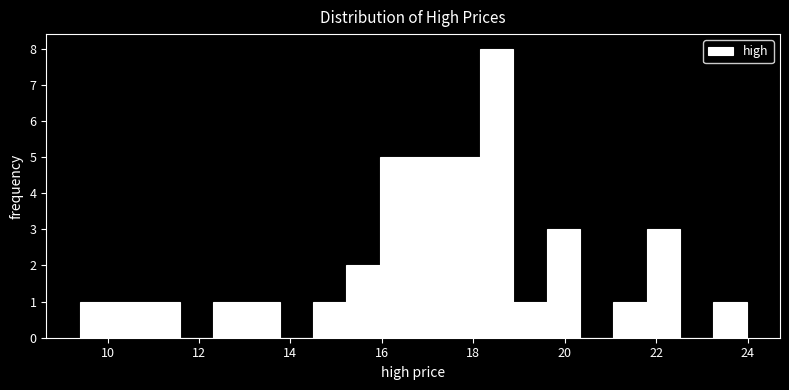

Around what value on the x-axis is the tallest bar? Give the approximate position of its centre, as read against the axis.

18.6